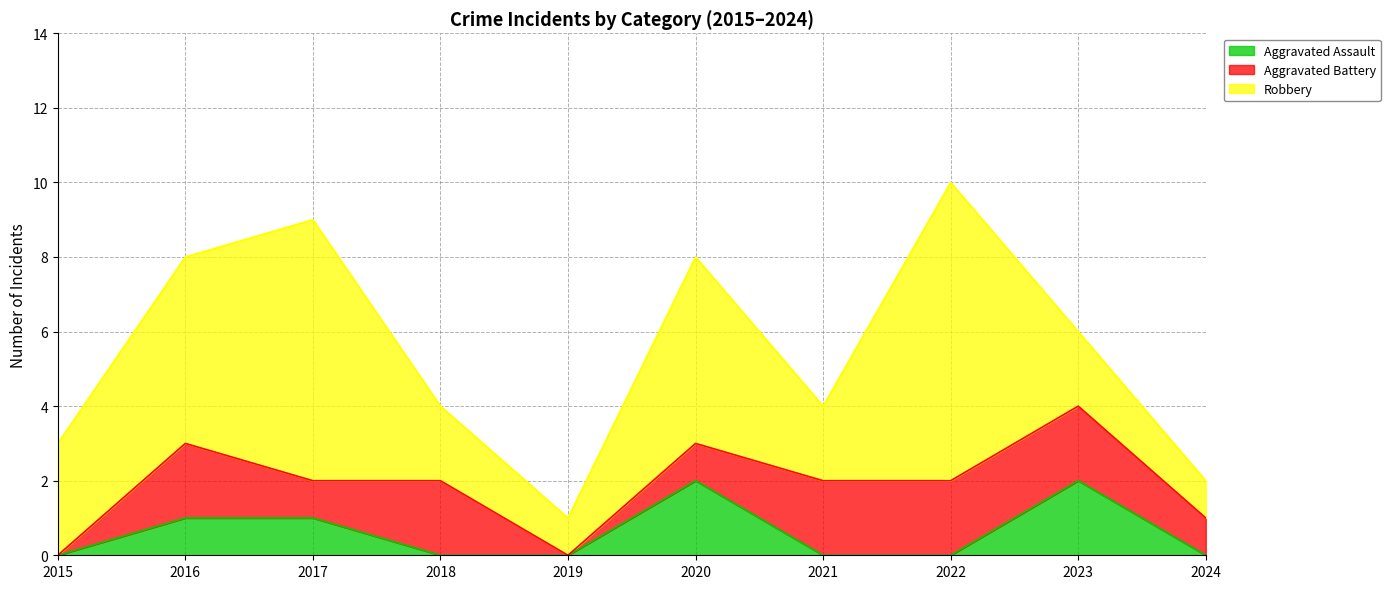

Between 2021 and 2023, which series saw the biggest shift?

Aggravated Assault